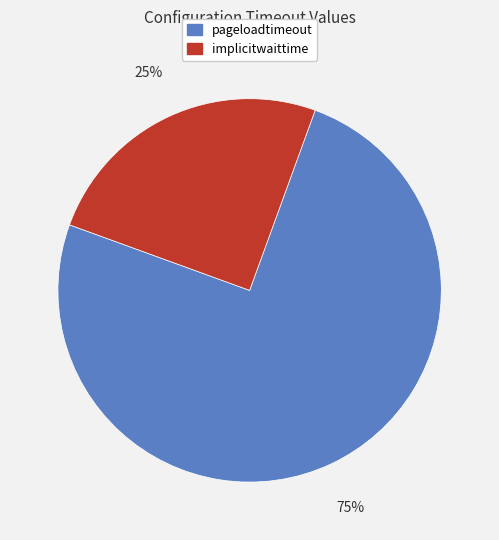

Approximately how many times larger is the value at pageloadtimeout compared to implicitwaittime?

3.0